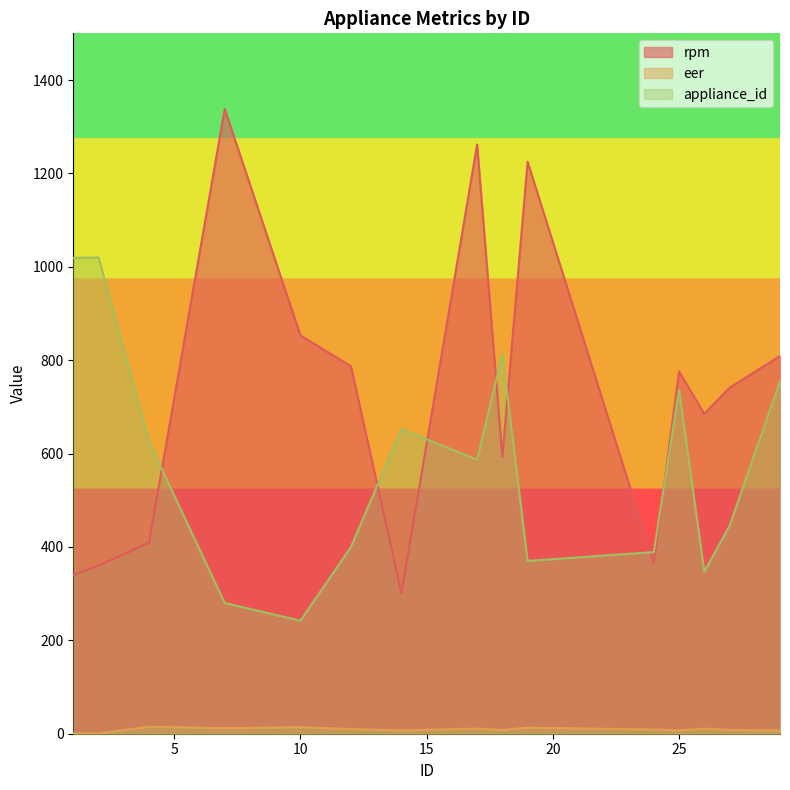

Which category has the lowest value in the eer series?

2